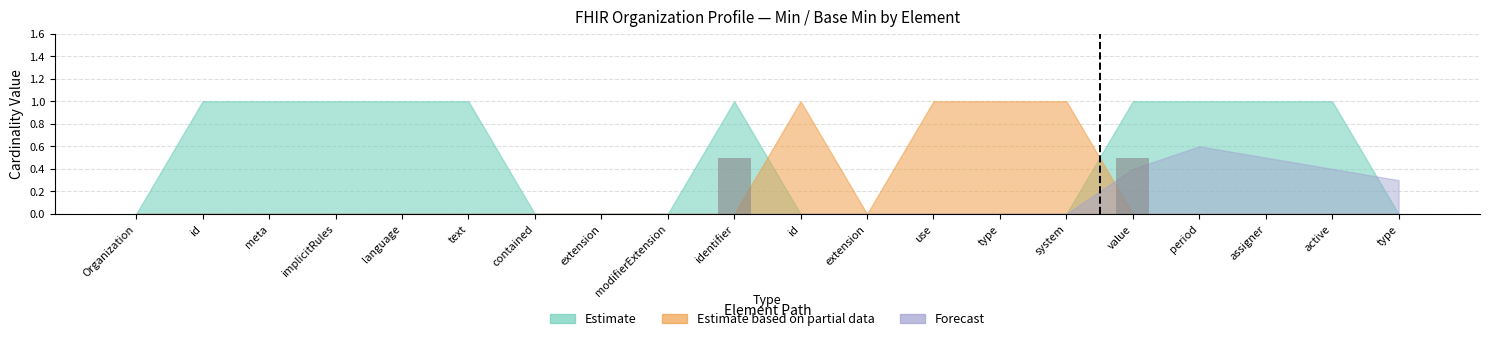

Rank the categories by value from highest to lowest.

identifier, value, Organization, id, meta, implicitRules, language, text, contained, extension, modifierExtension, id, extension, use, type, system, period, assigner, active, type